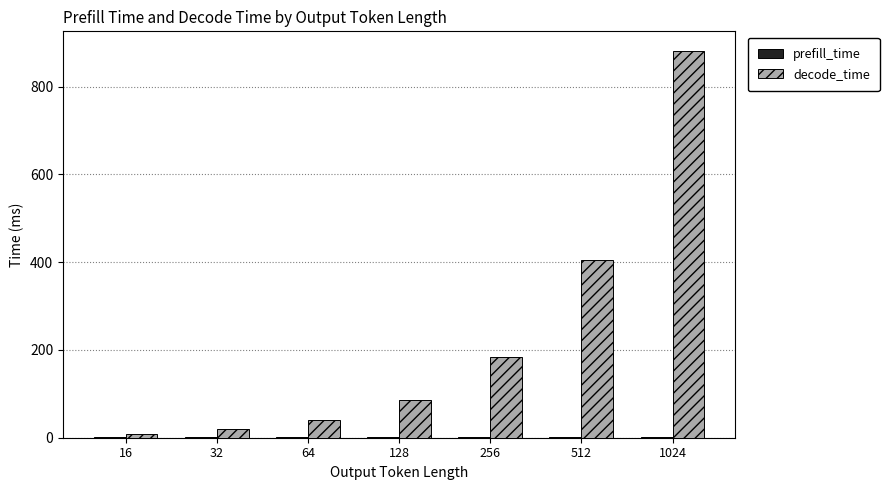

What is the total value across all series at 512?

407.3